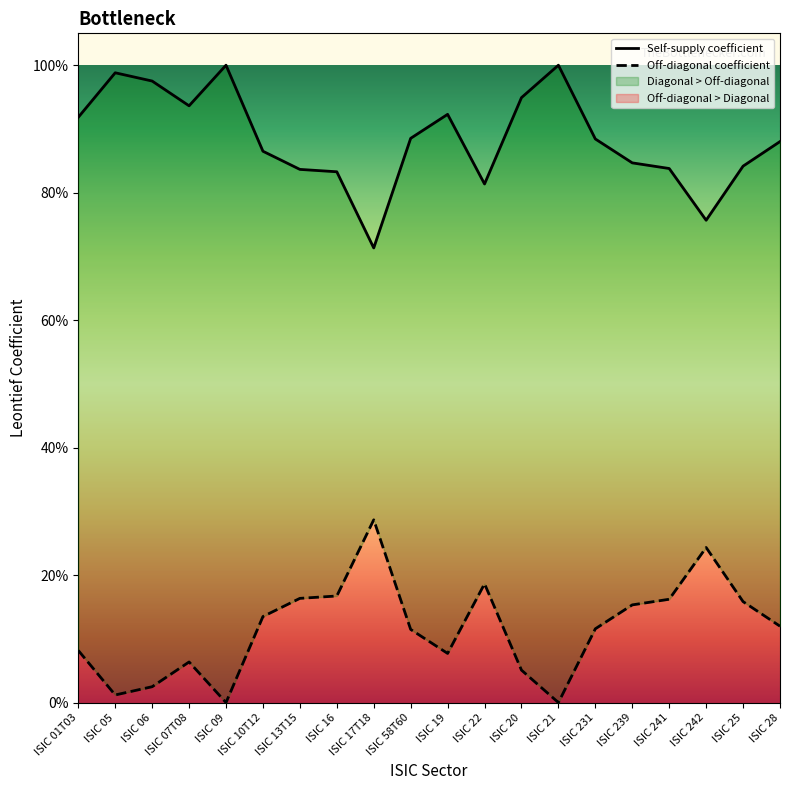

At which category is the sum across all series the highest?

ISIC 21